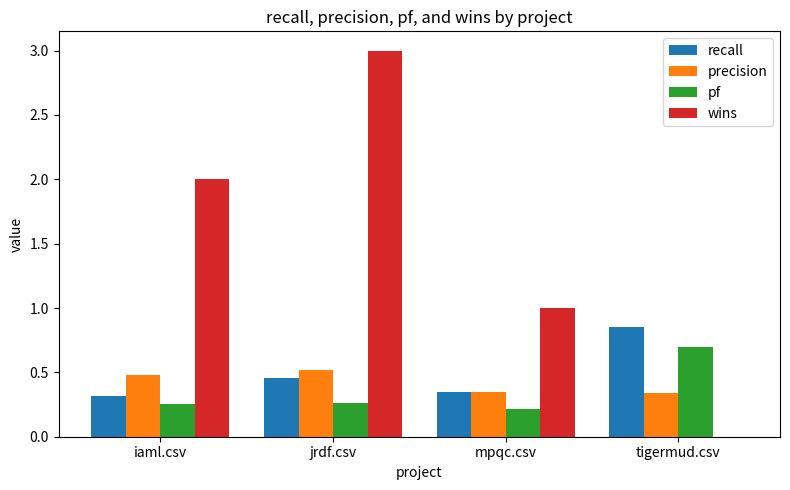

Does the chart contain stacked bars?

No